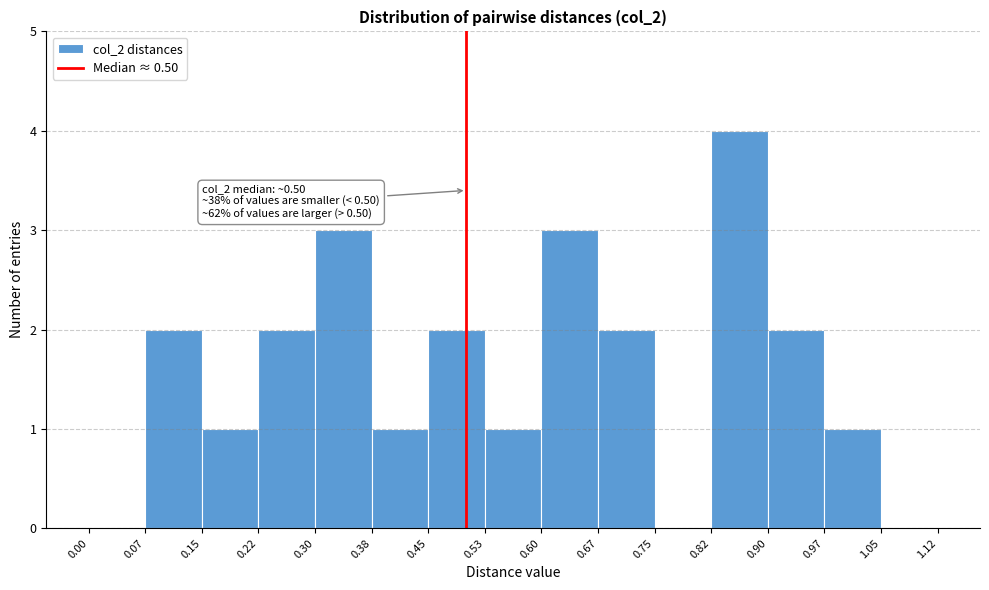

Over which range of the x-axis is the bar tallest?

0.82 to 0.90